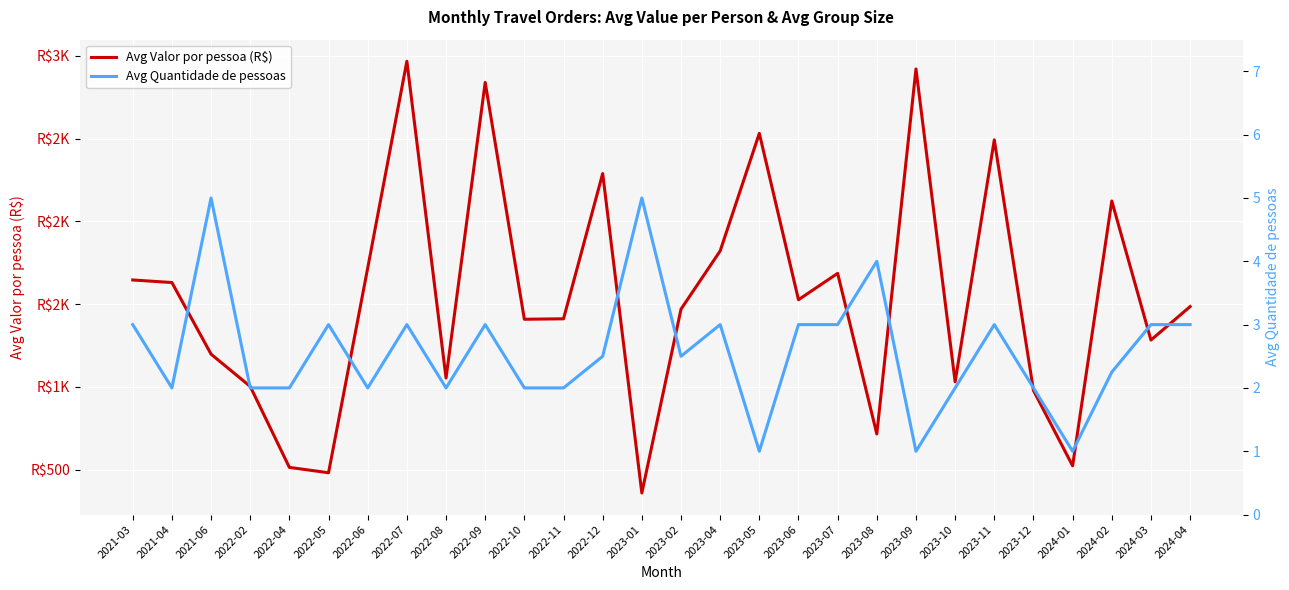

What are all the series names shown in the legend?

Avg Valor por pessoa (R$), Avg Quantidade de pessoas